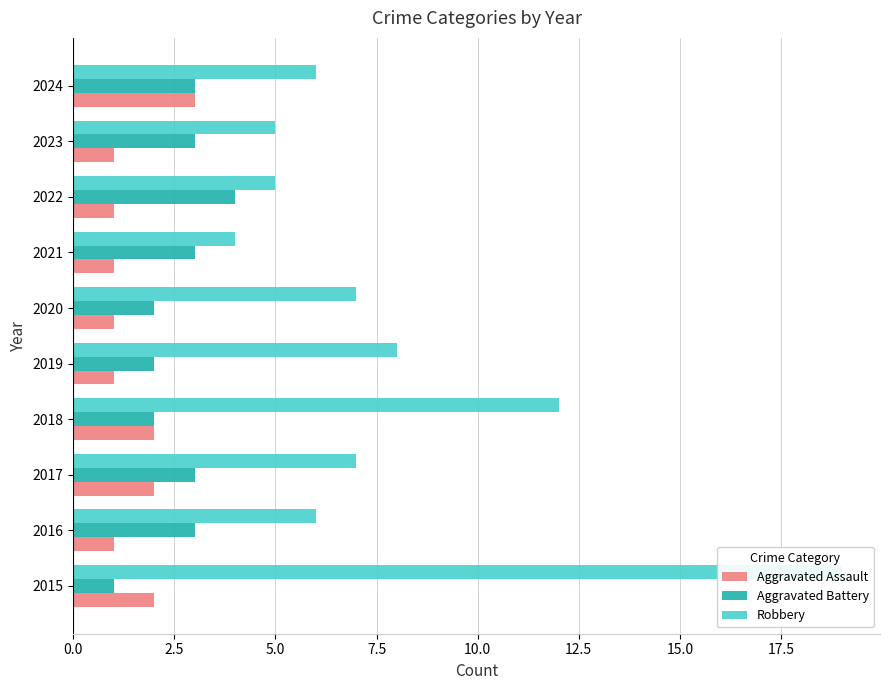

Reading left to right, list all the values displayed in this chart.

Aggravated Assault: 2	1	2	2	1	1	1	1	1	3
Aggravated Battery: 1	3	3	2	2	2	3	4	3	3
Robbery: 19	6	7	12	8	7	4	5	5	6